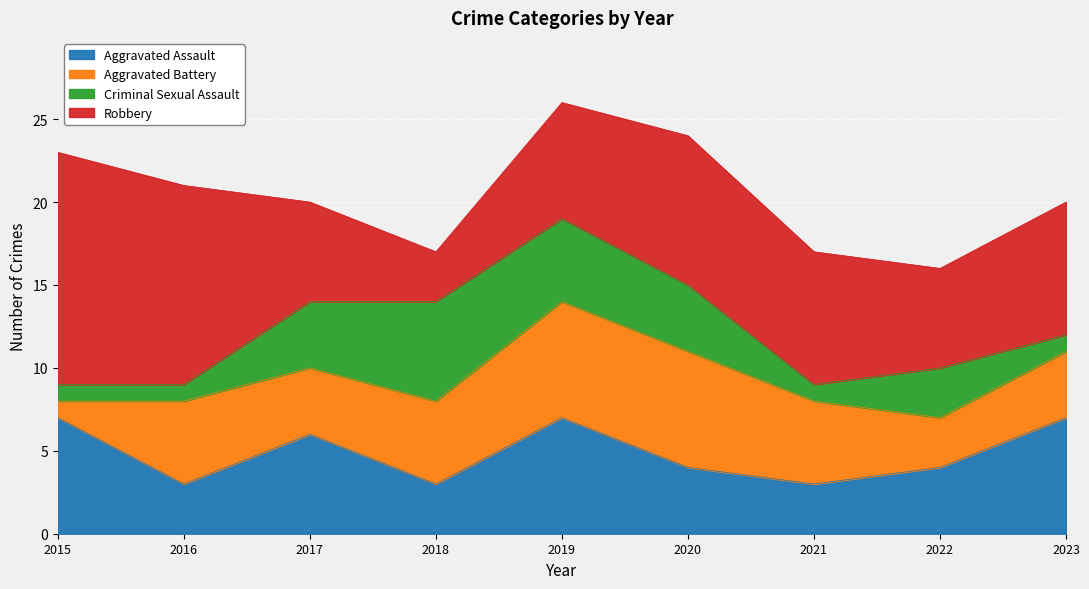

At which label is Aggravated Battery closest to 4?

2017